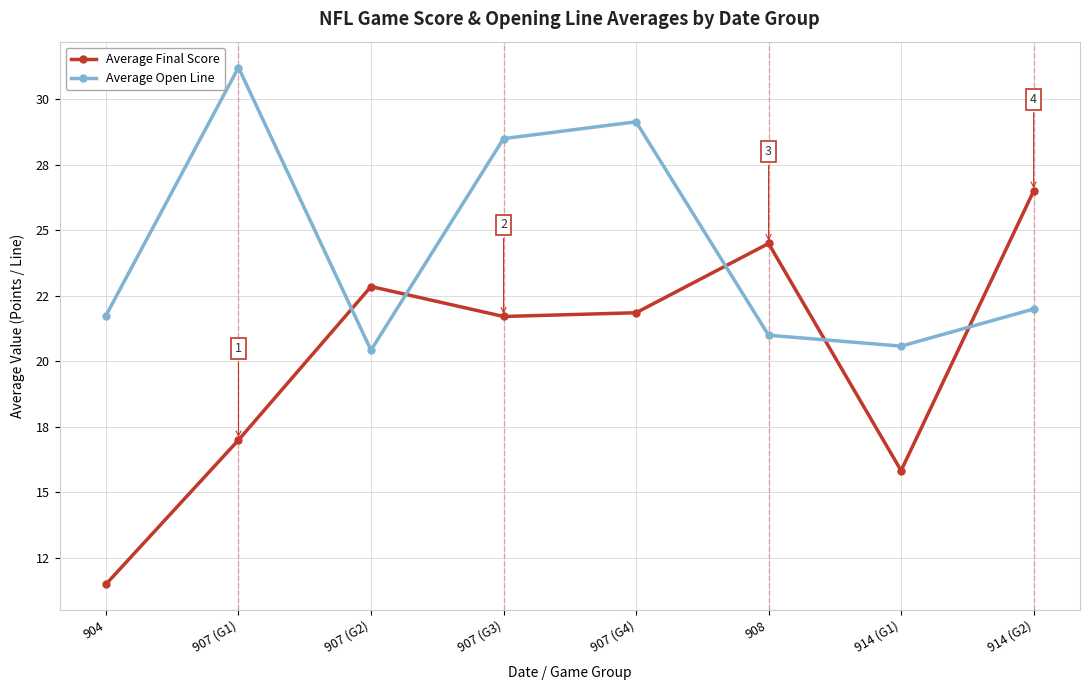

Does the chart have visible grid lines?

Yes